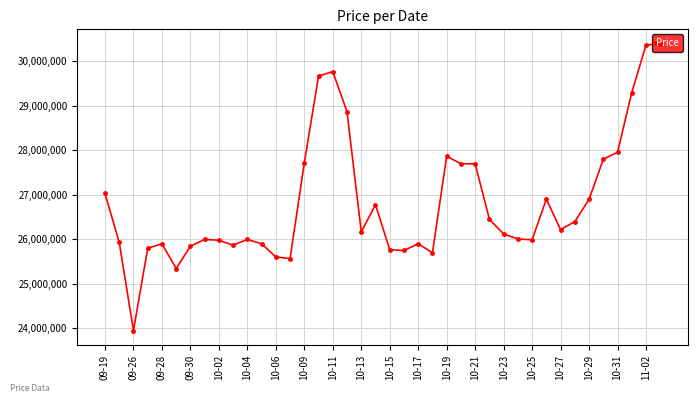

What is the sum of all values?

1072928220